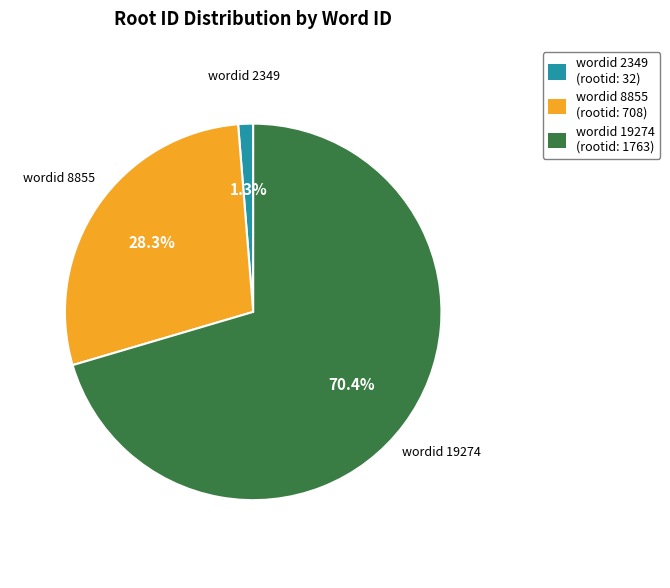

Rank the categories by value from lowest to highest.

wordid 2349 (rootid: 32), wordid 8855 (rootid: 708), wordid 19274 (rootid: 1763)